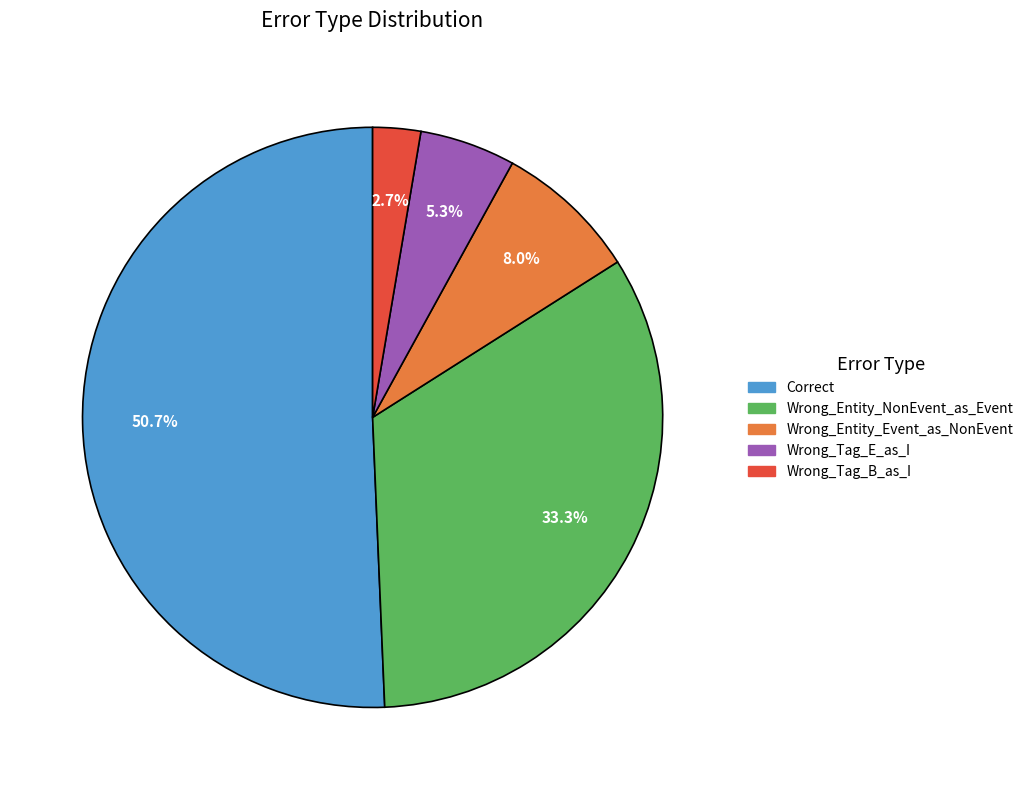

The Wrong_Entity_Event_as_NonEvent slice represents 8% of the pie. True or false?

True